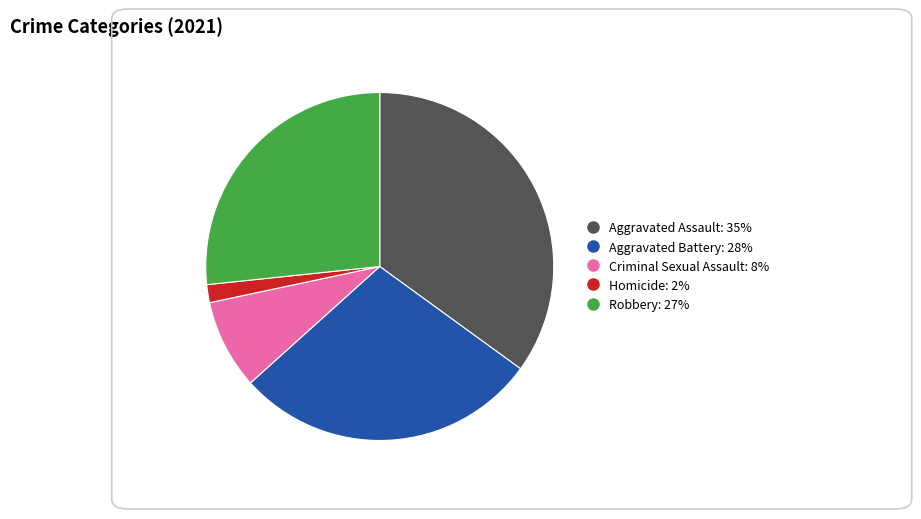

What is the largest slice in the pie chart?

Aggravated Assault